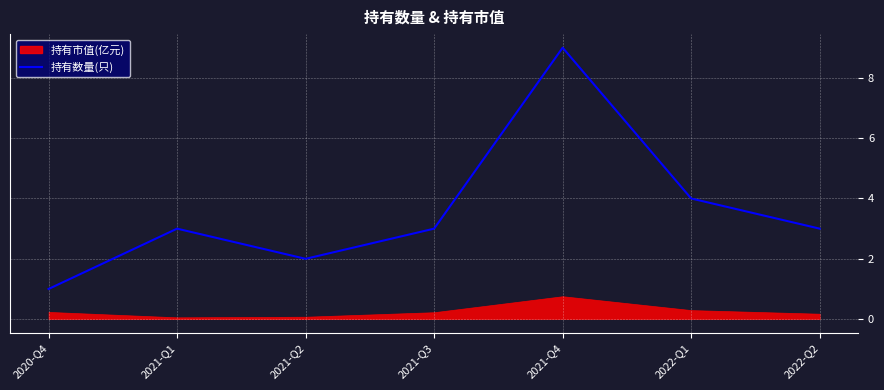

Where is the data nearest to the value 5?

2022-Q1